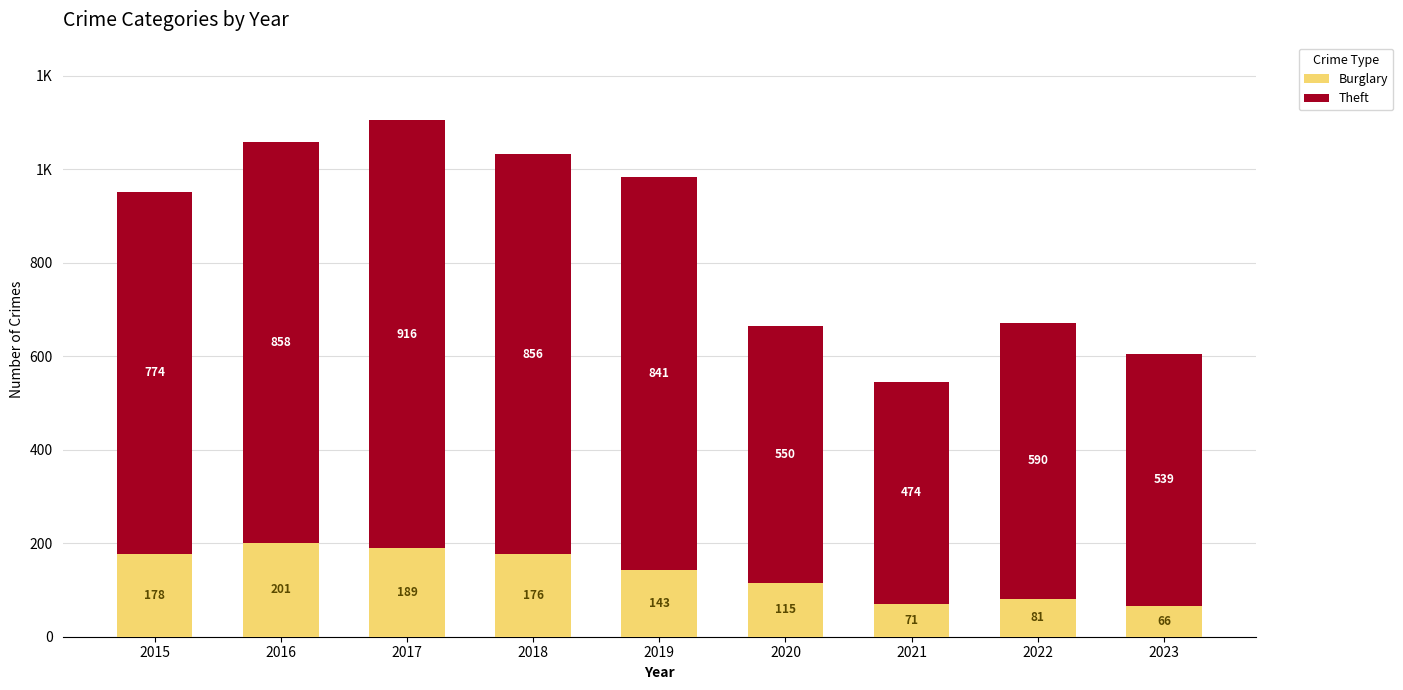

List the series in order of their peak value, highest first.

Theft, Burglary